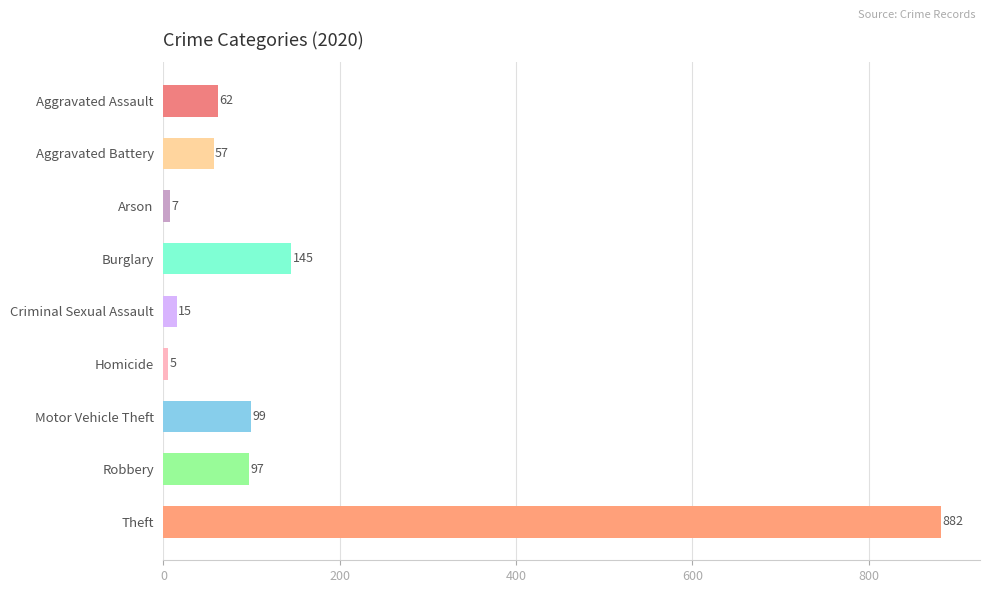

How many categories are shown in the chart?

9